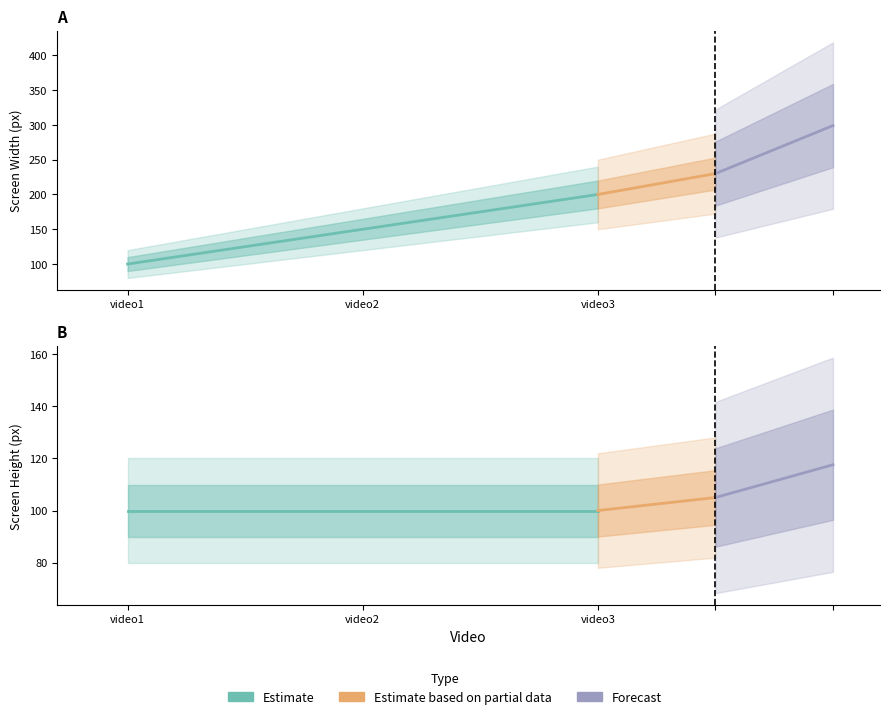

Where is the data nearest to the value 150?

video2